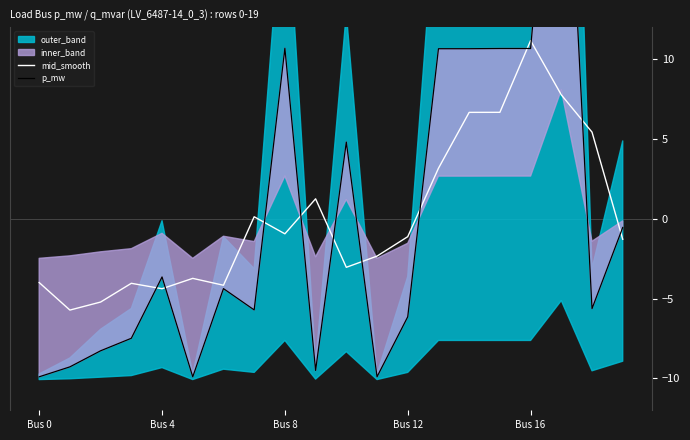

Is the value of p_mw at Bus 16 greater than the value of mid_smooth at Bus 8?

Yes